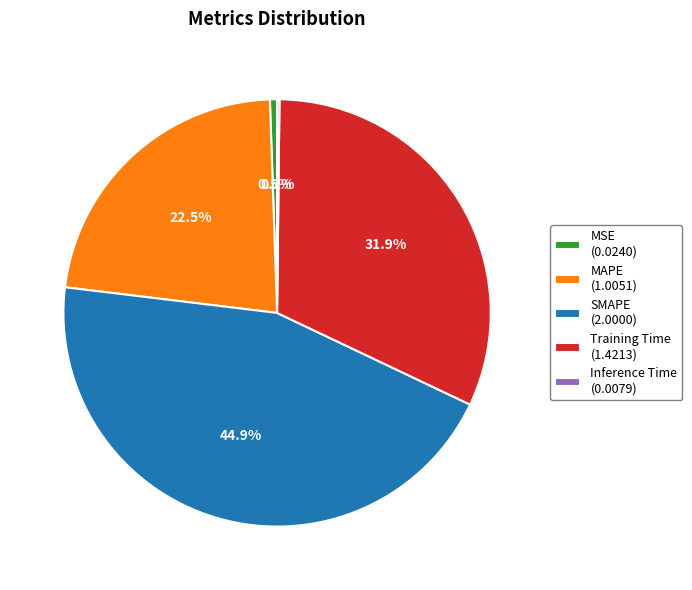

To the nearest percent, what portion does Training Time represent?

32%